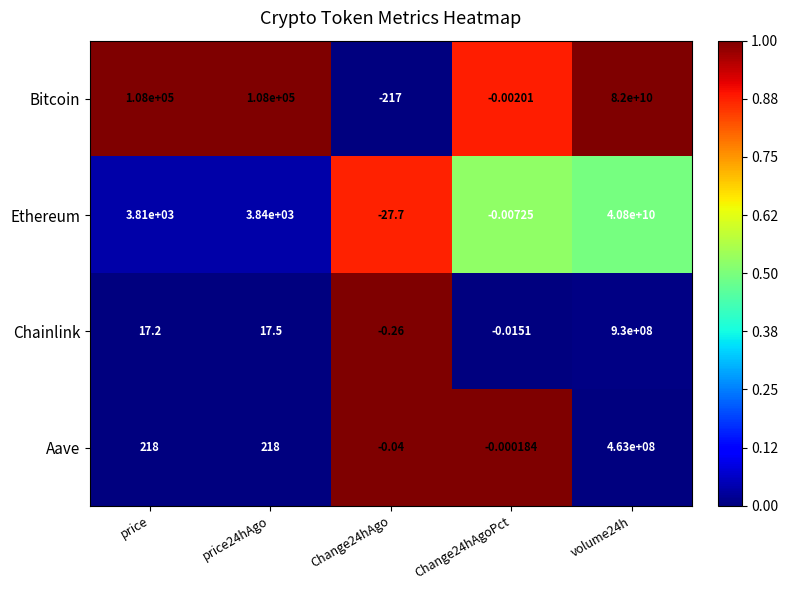

Which series has the largest total across all categories?

Bitcoin